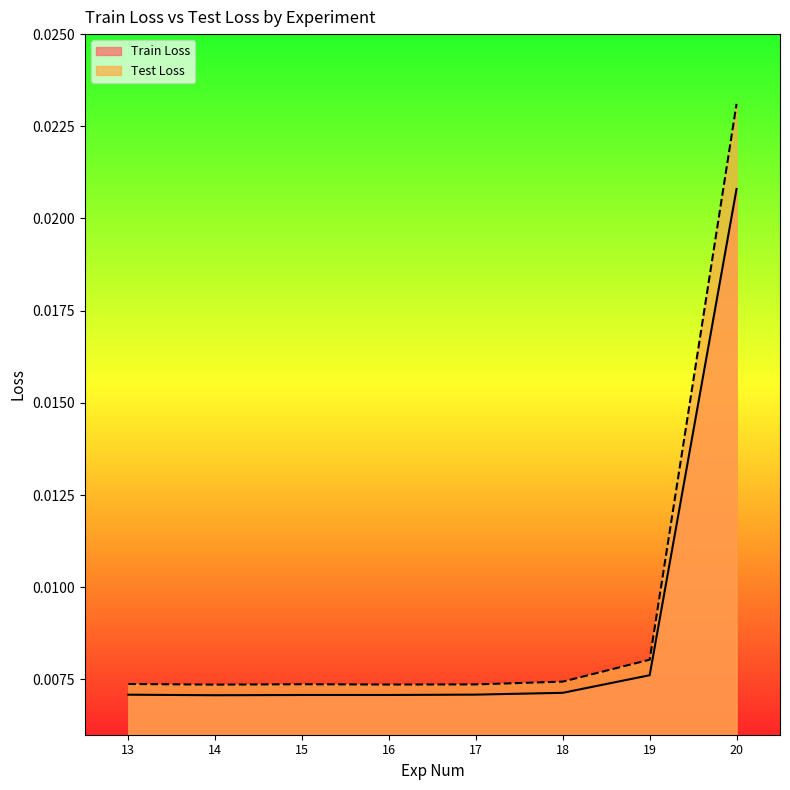

At which category is the sum across all series the highest?

20